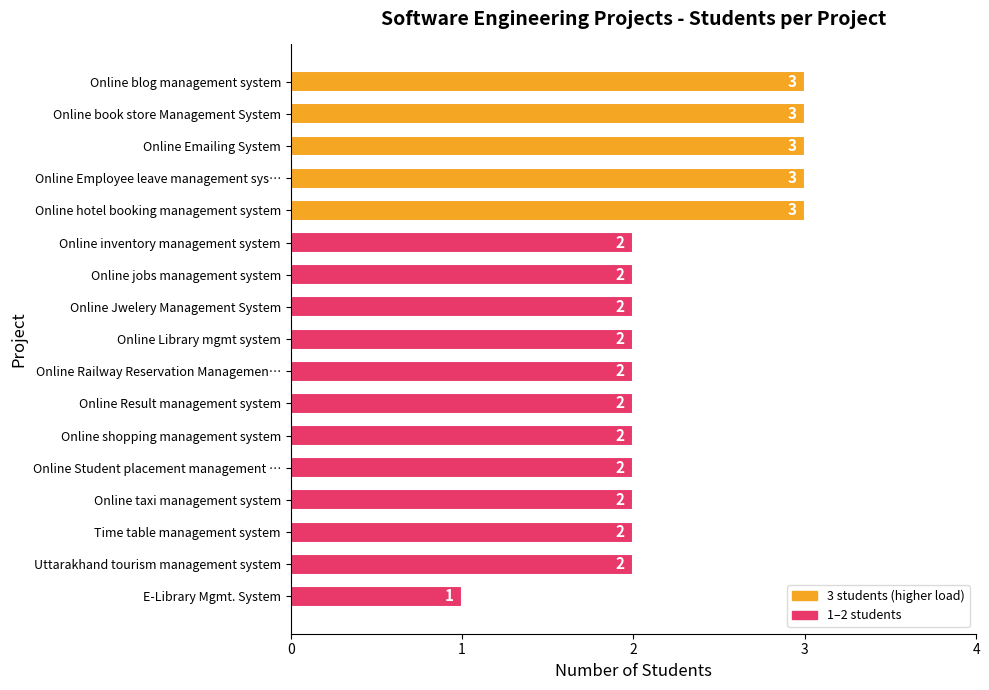

What is the label of the 15th bar from the bottom?

Online Emailing System